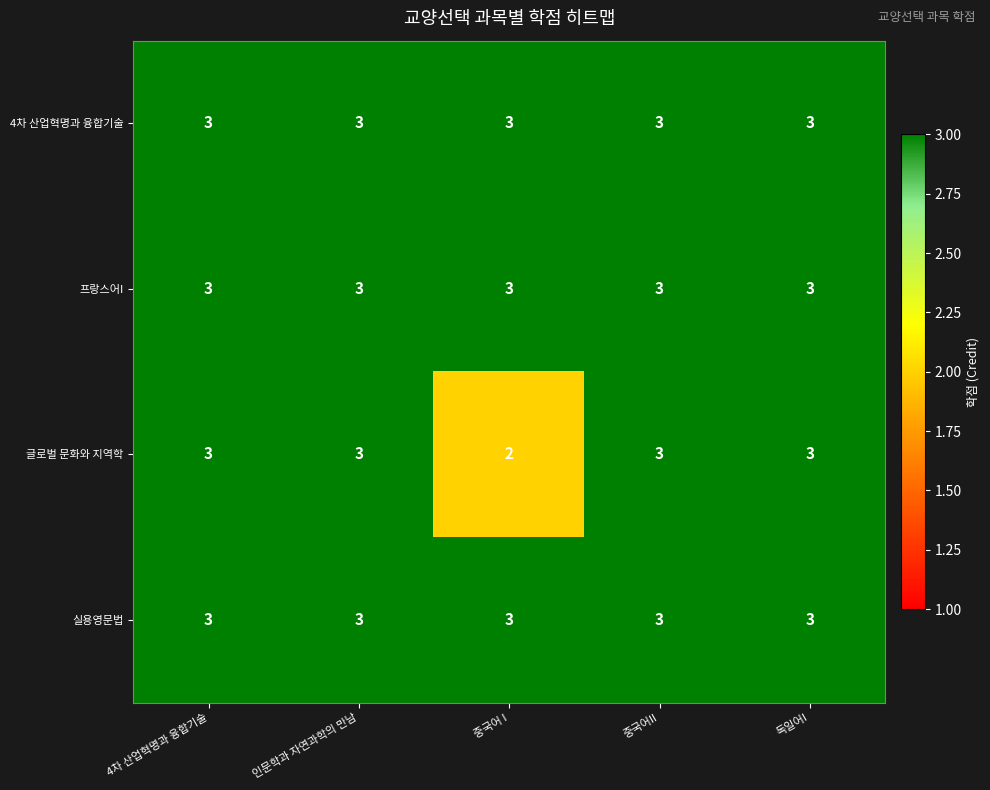

Which series has the largest range (max minus min)?

글로벌 문화와 지역학